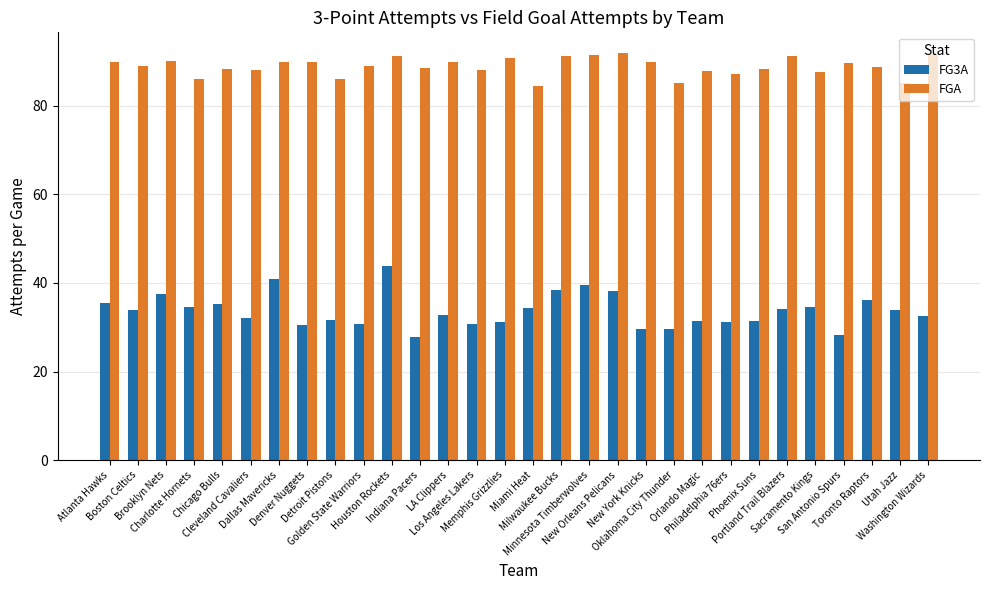

What is the highest value of the FG3A series?

43.8